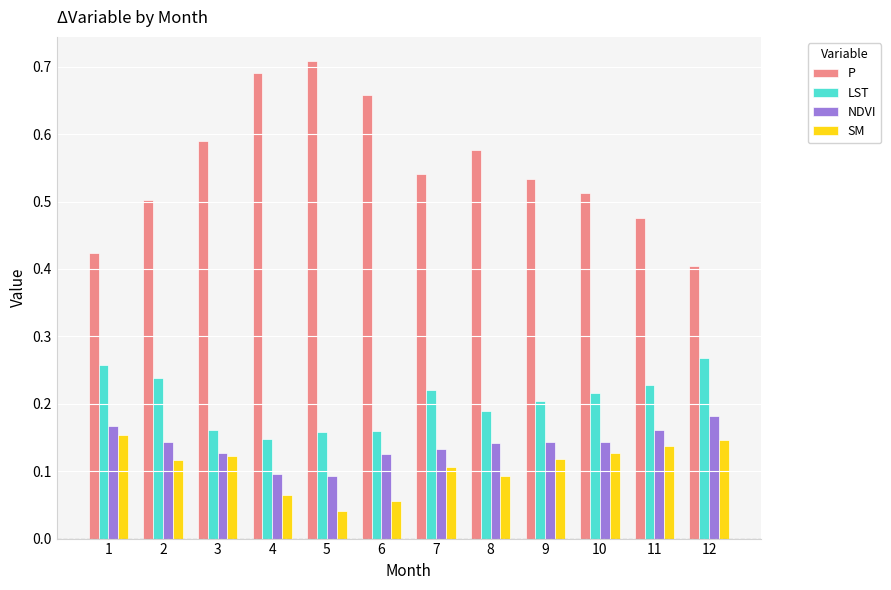

Which series has the largest range (max minus min)?

P